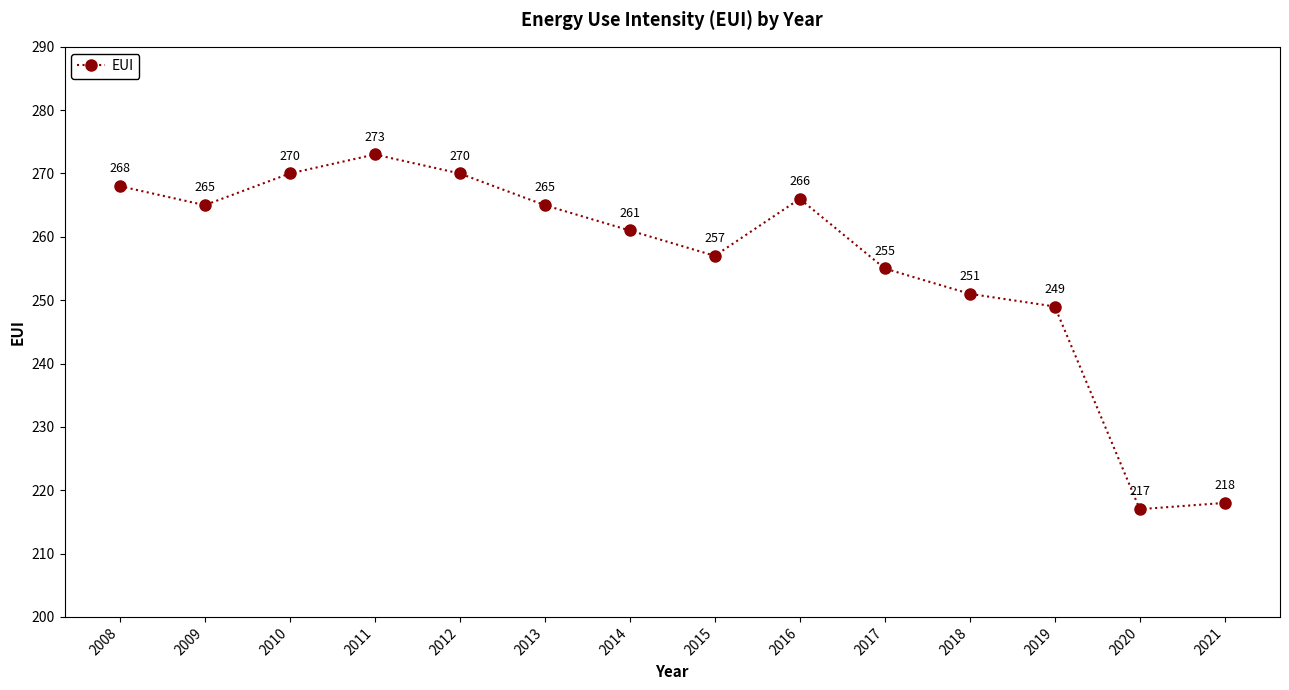

How many lines are shown in the chart?

1